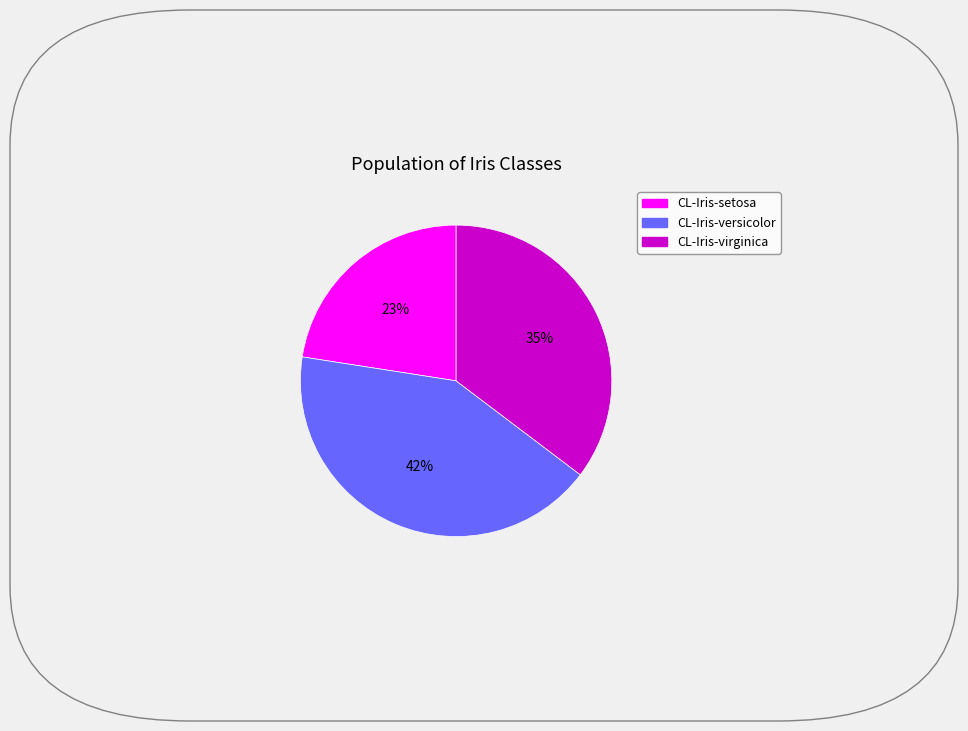

To the nearest percent, what portion does CL-Iris-setosa represent?

23%